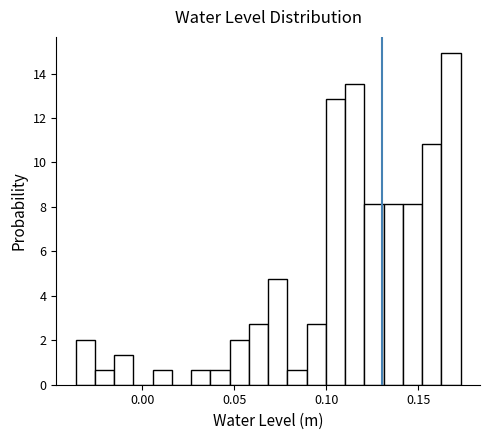

Read against the x-axis, roughly where is the centre of the tallest bar?

0.170